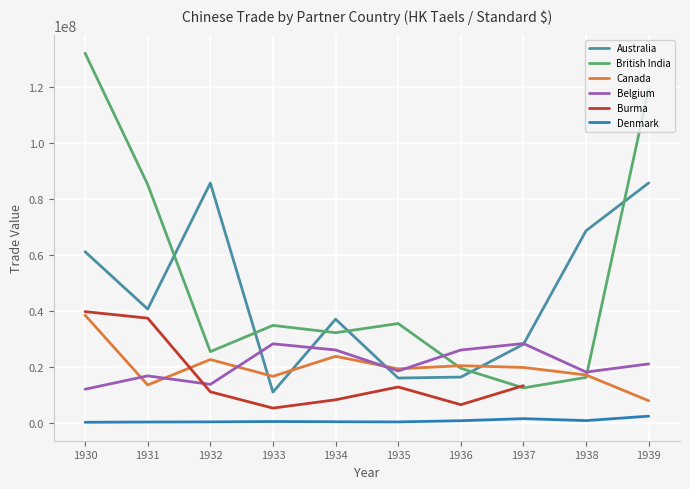

At which category does Australia reach its first local peak?

1932